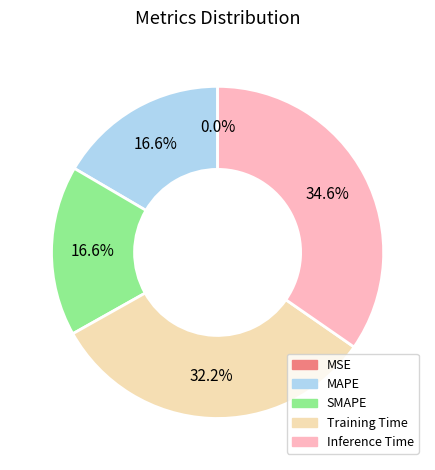

What percentage is NOT represented by SMAPE?

83.4%